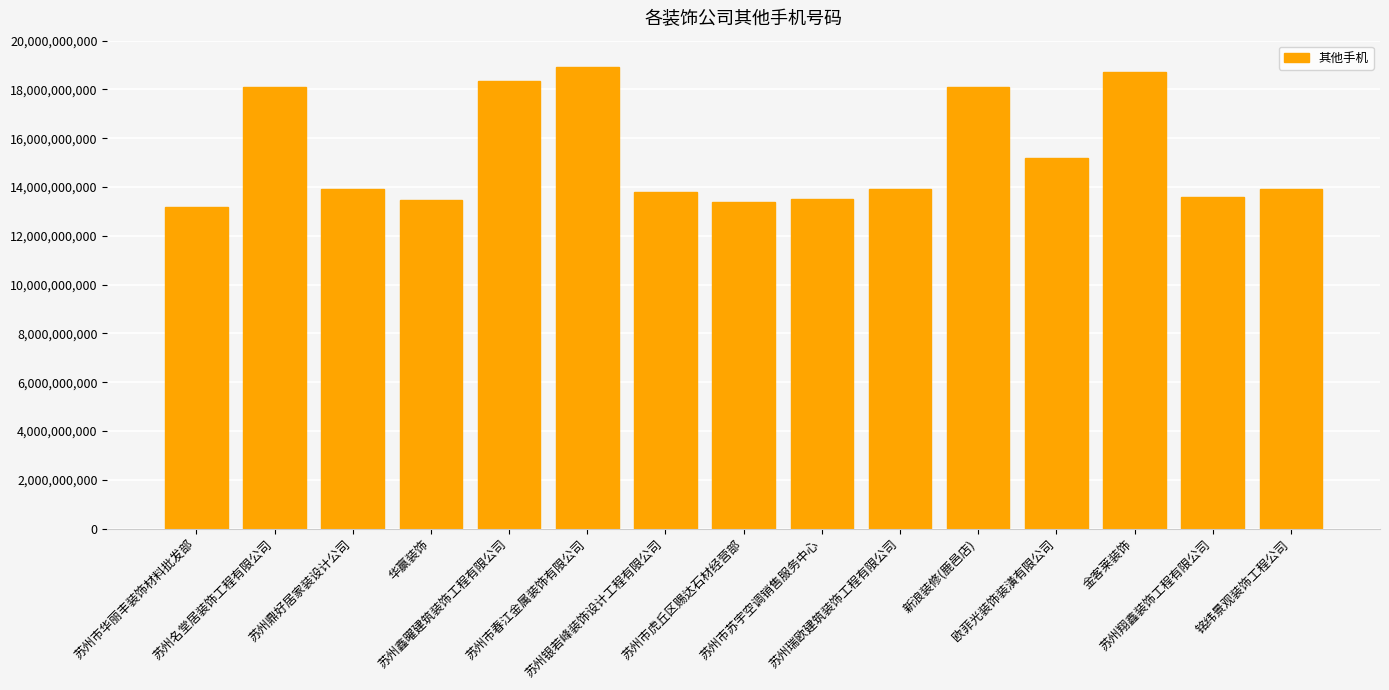

What is the change in value from 苏州市华丽丰装饰材料批发部 to 金客莱装饰?

+5523552615